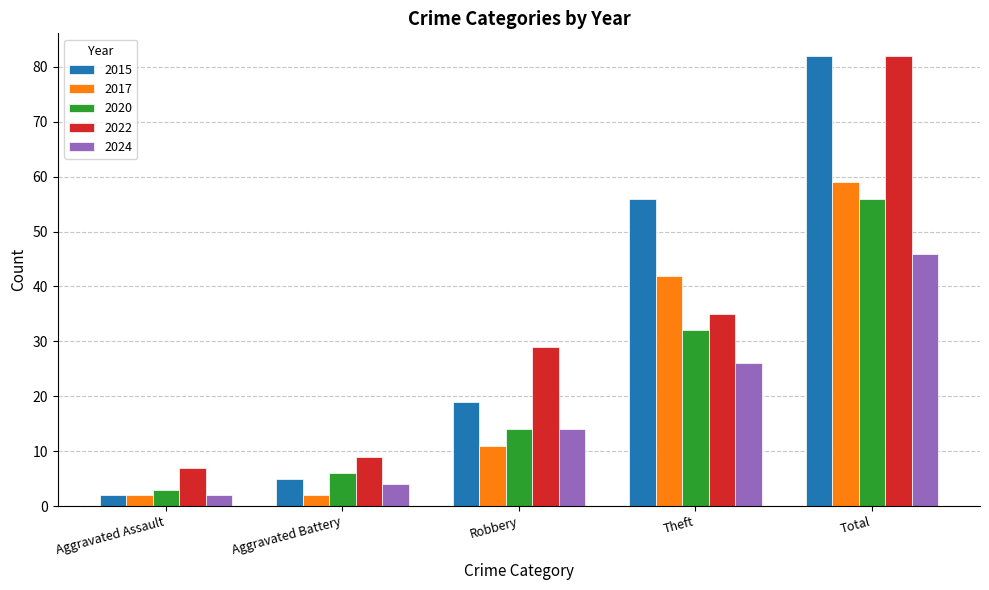

What position from the left is Aggravated Battery?

2